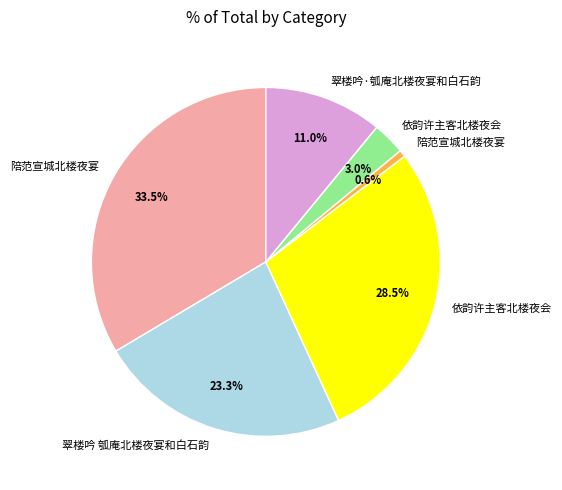

How many slices are in this pie chart?

6